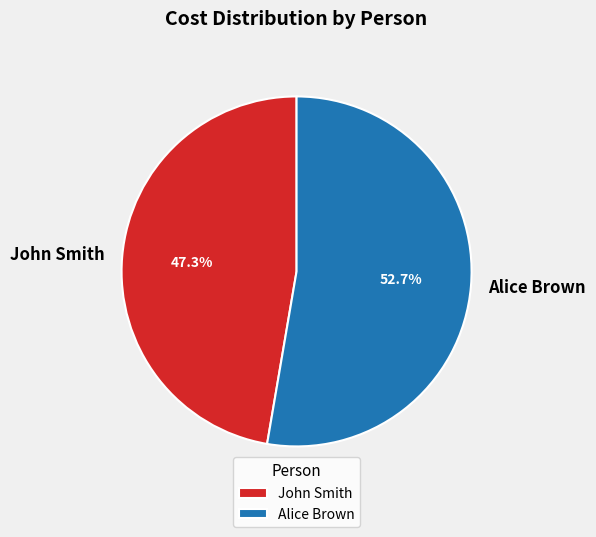

To the nearest percent, what is the combined percentage of Alice Brown and John Smith?

100%